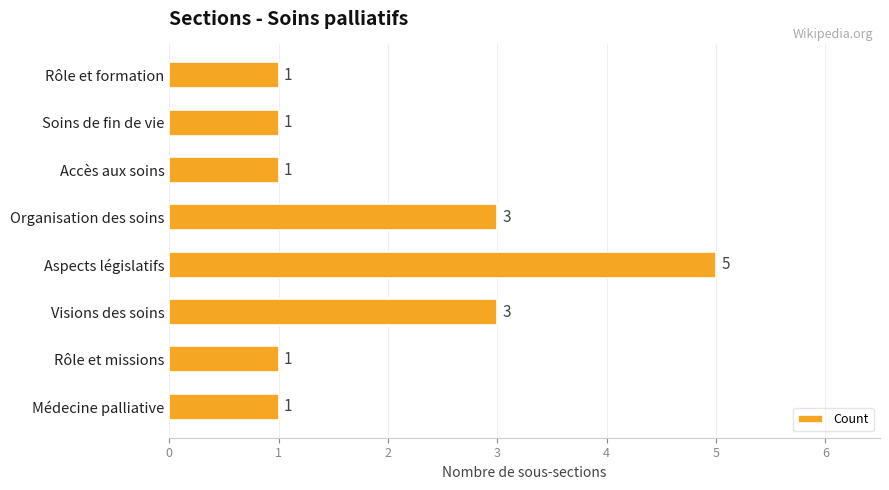

The chart shows a value of 7 at Aspects législatifs. True or false?

False